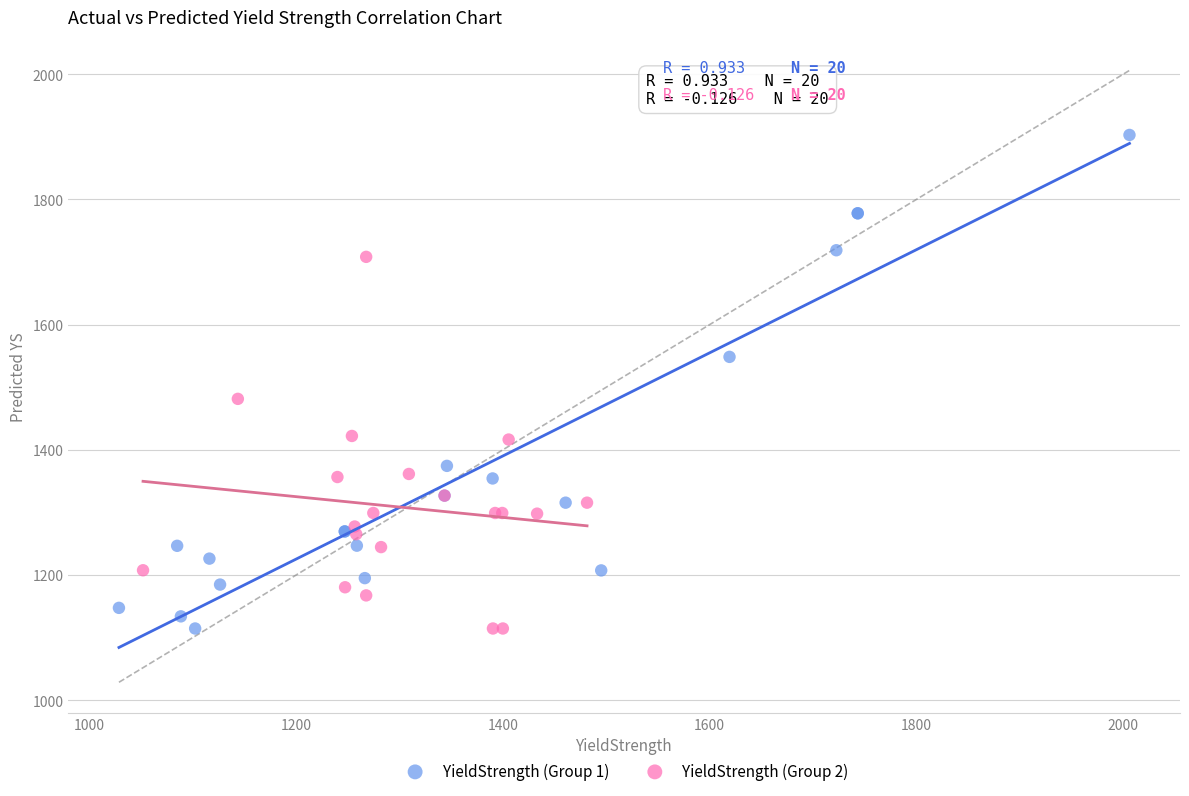

Which series contains the highest Y value?

YieldStrength (Group 1)